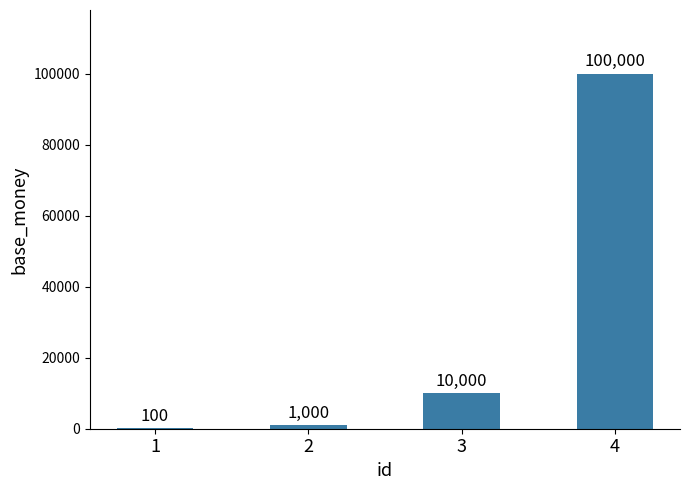

How many series are shown in this chart?

1